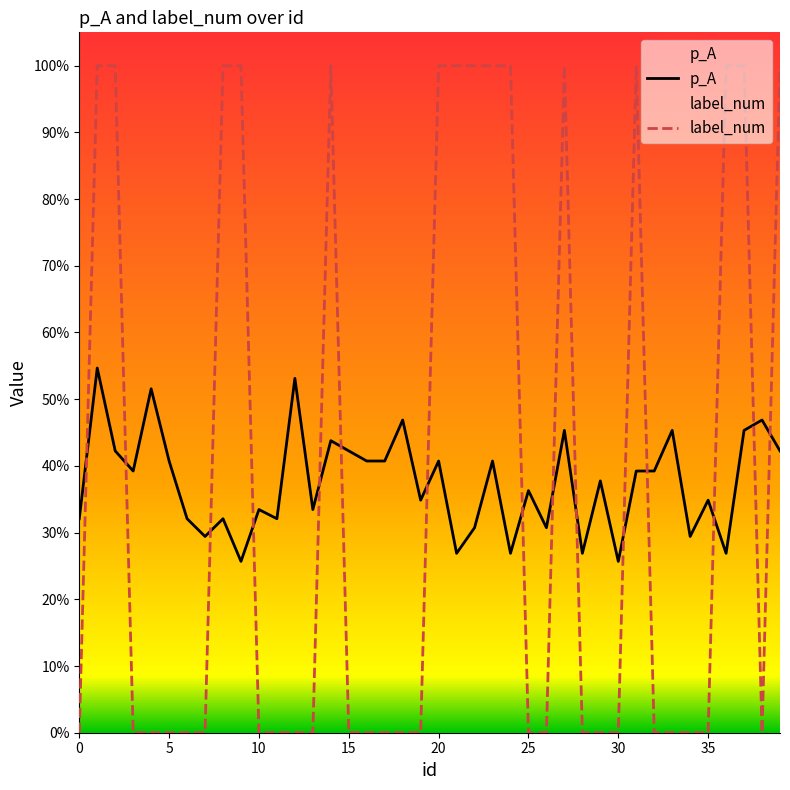

Which series changed the most between 10 and 15?

p_A